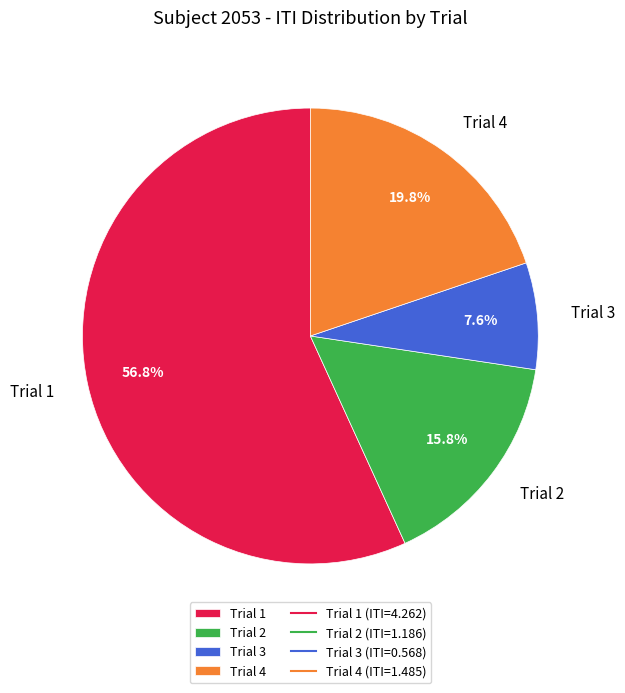

What percentage is the Trial 4 slice, to the nearest percent?

20%